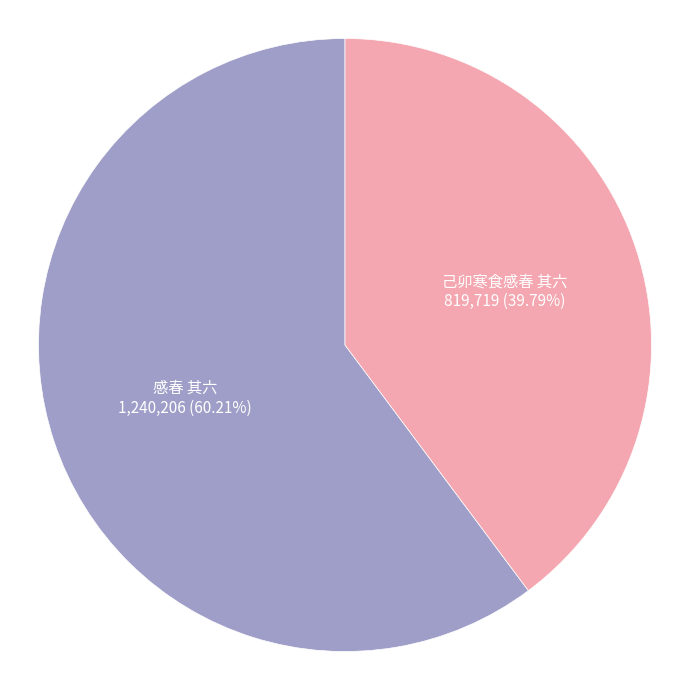

True or false: 己卯寒食感春 其六 accounts for 25% of the total.

False